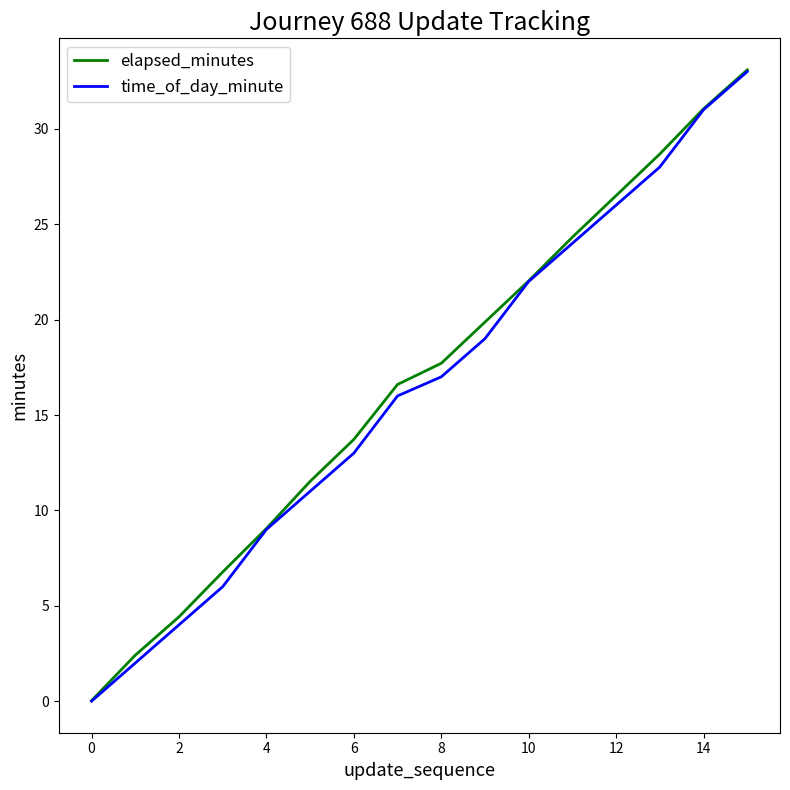

Which series has the largest range (max minus min)?

elapsed_minutes